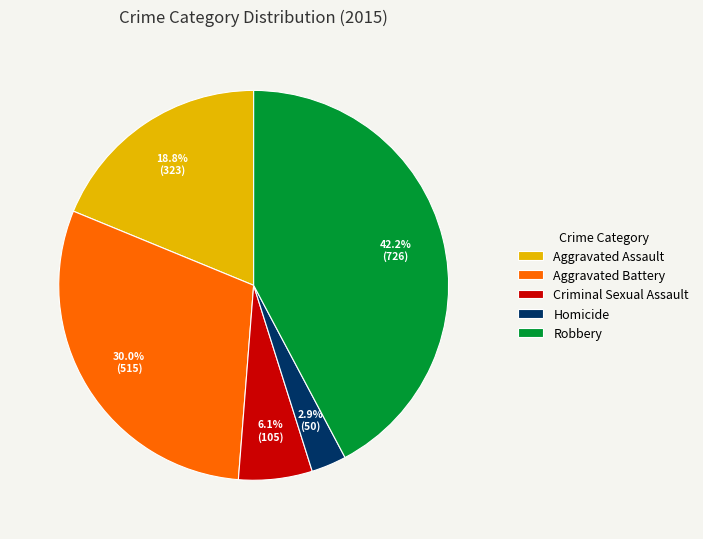

To the nearest percent, what portion does Criminal Sexual Assault represent?

6%